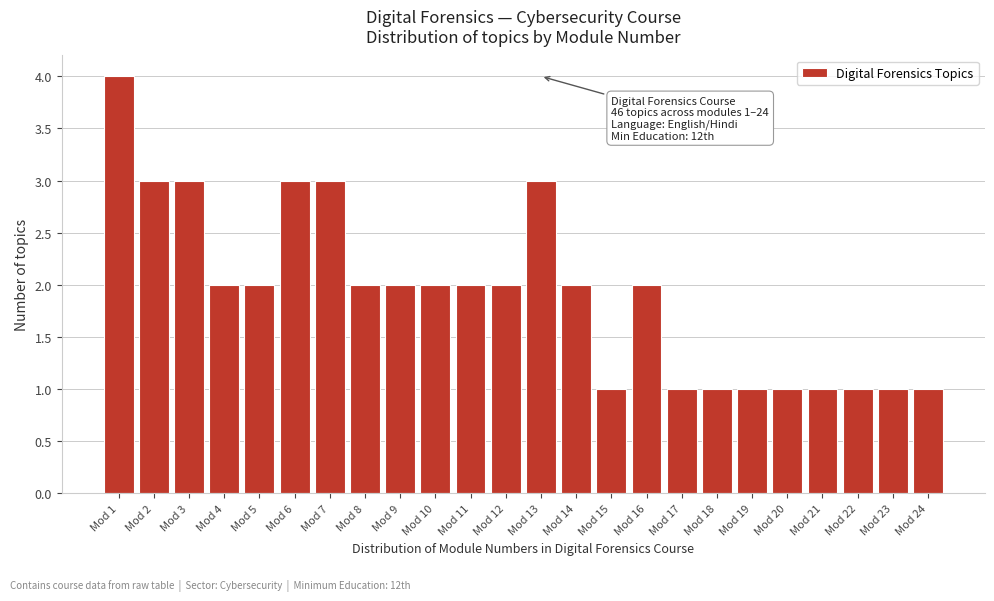

Reading left to right, transcribe all the data shown in this chart.

4	3	3	2	2	3	3	2	2	2	2	2	3	2	1	2	1	1	1	1	1	1	1	1